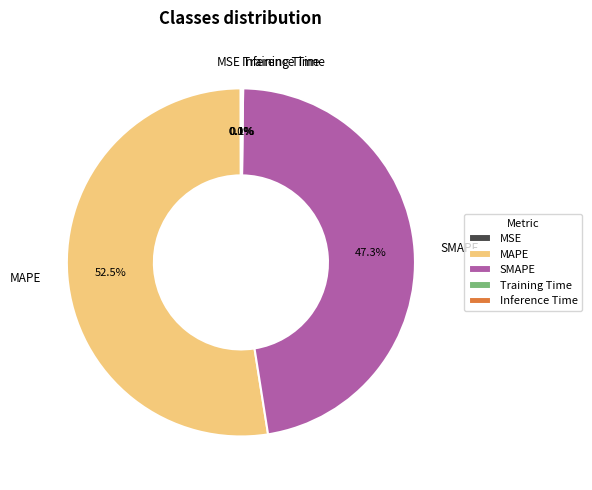

Which category has the biggest portion of the pie?

MAPE